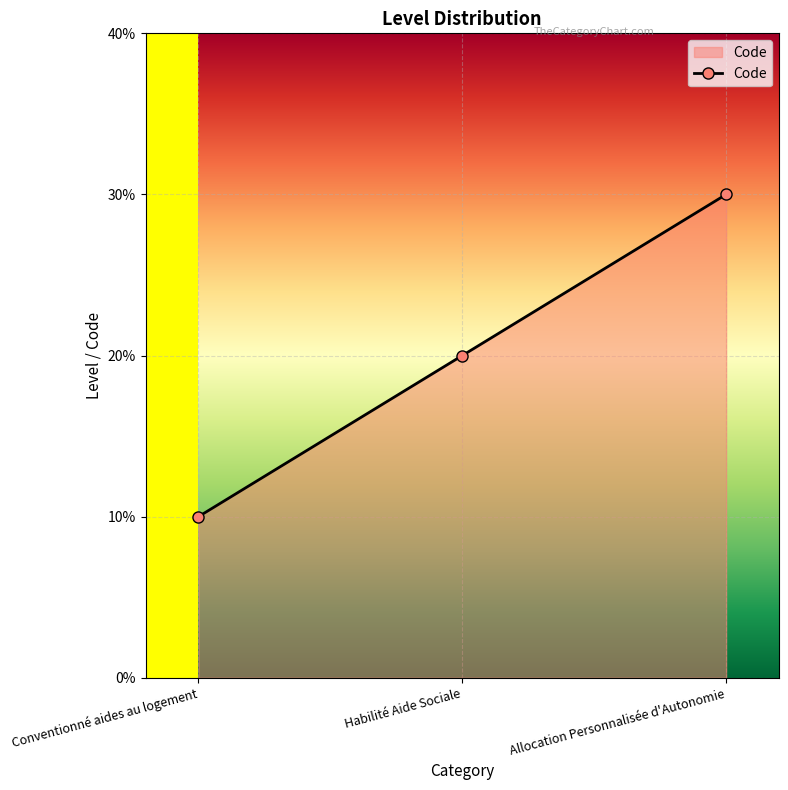

The value at Conventionné aides au logement is 0. True or false?

False